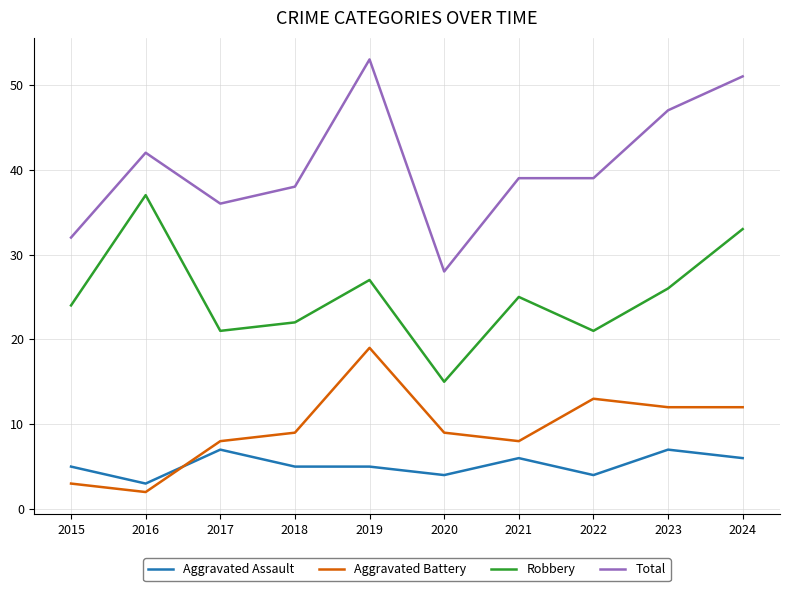

What is the total value across all series at 2016?

84